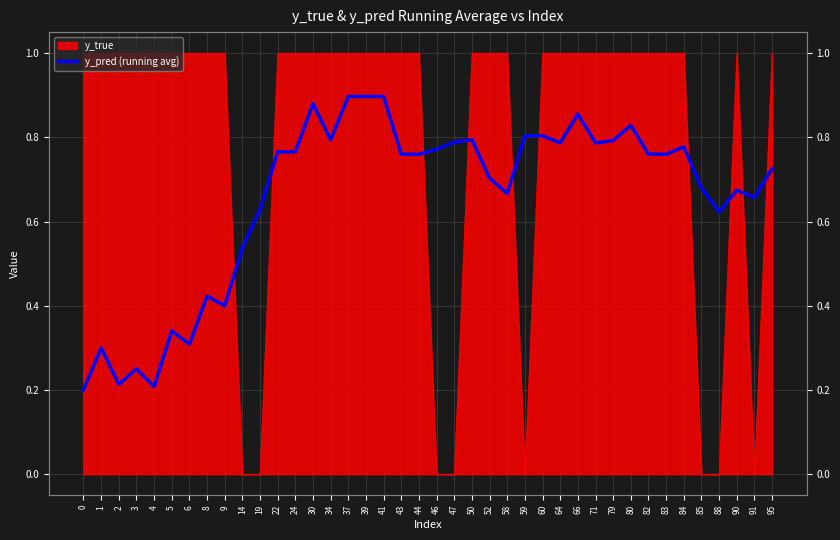

True or false: the data shows 0.2 at 4.

True